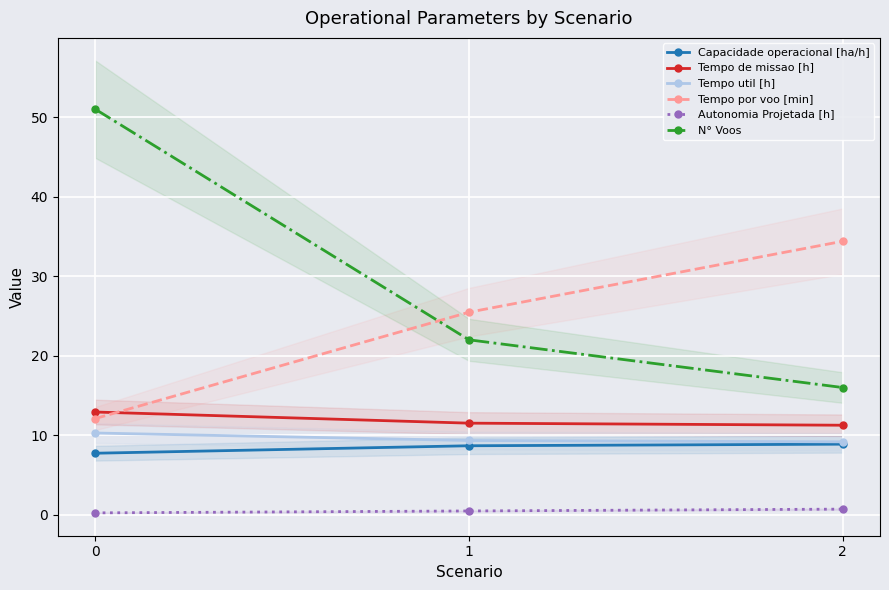

Which series has the widest spread of values?

N° Voos